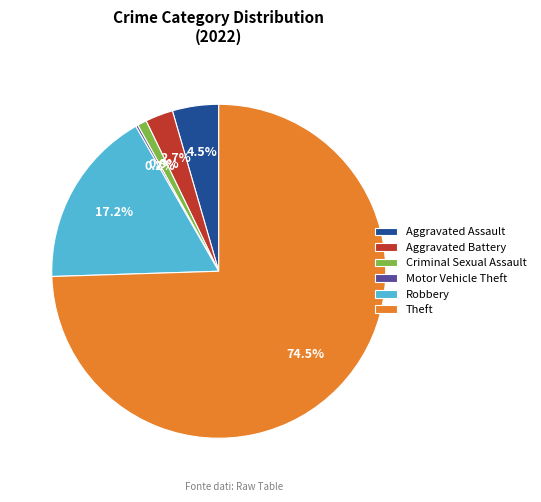

To the nearest percent, what is the average slice percentage?

17%